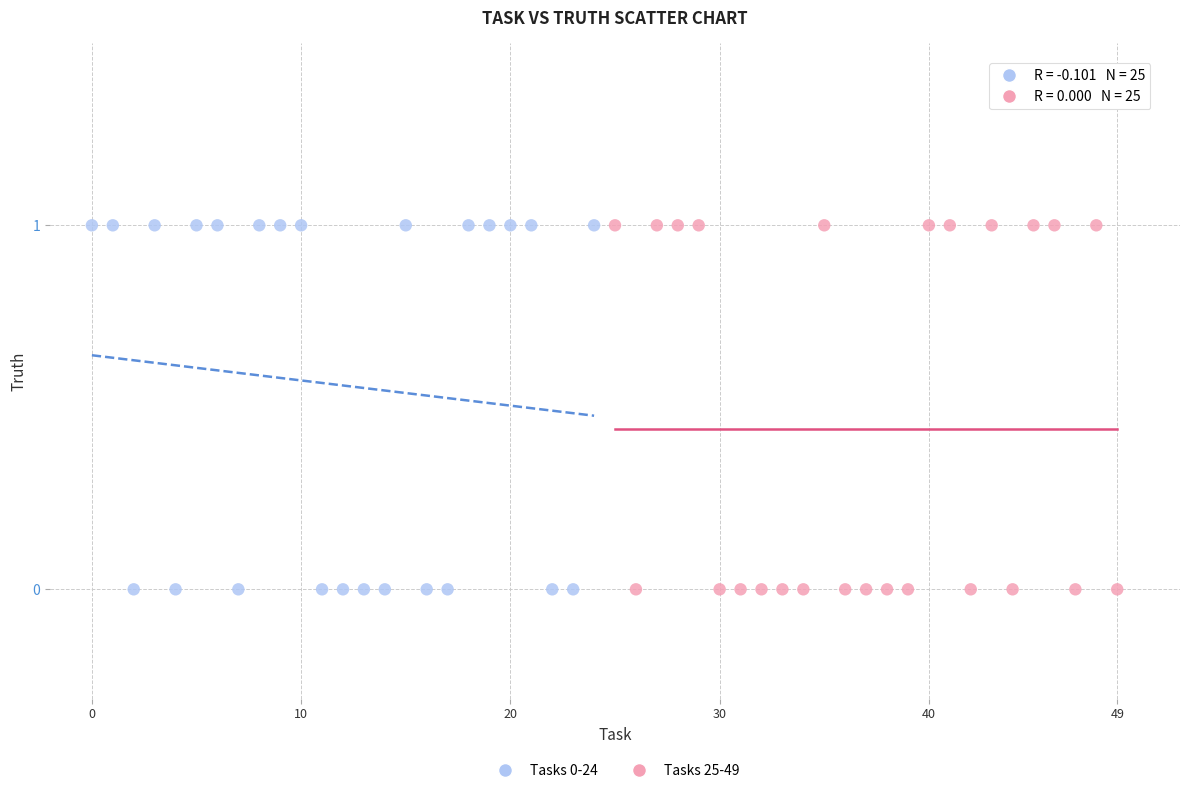

What are all the series names shown in the legend?

Tasks 0-24, Tasks 25-49